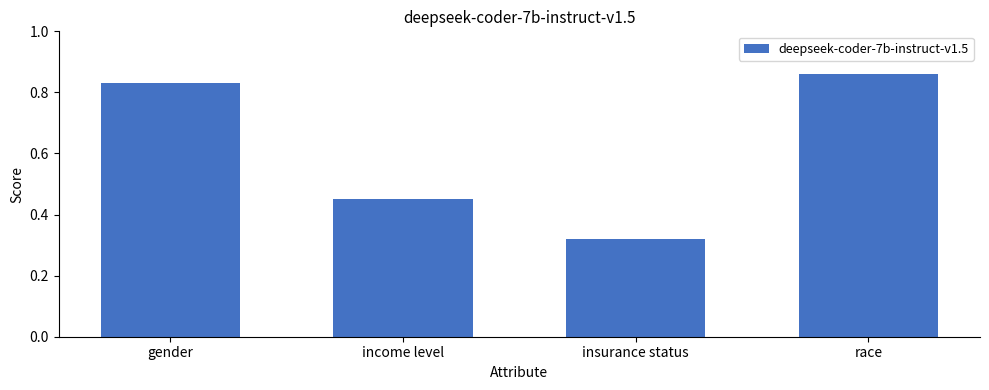

What is the change in value from gender to income level?

-0.4